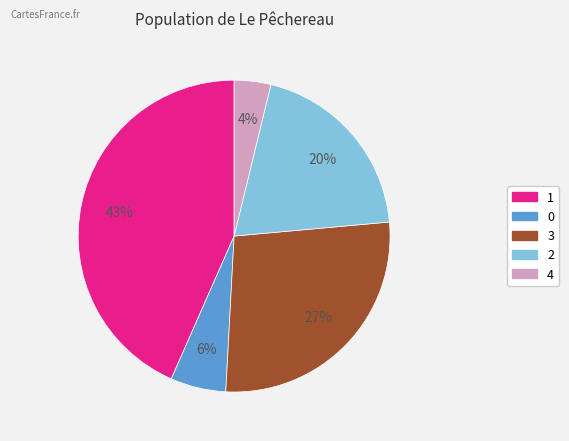

Approximately how many times larger is the value at 4 compared to 0?

0.7